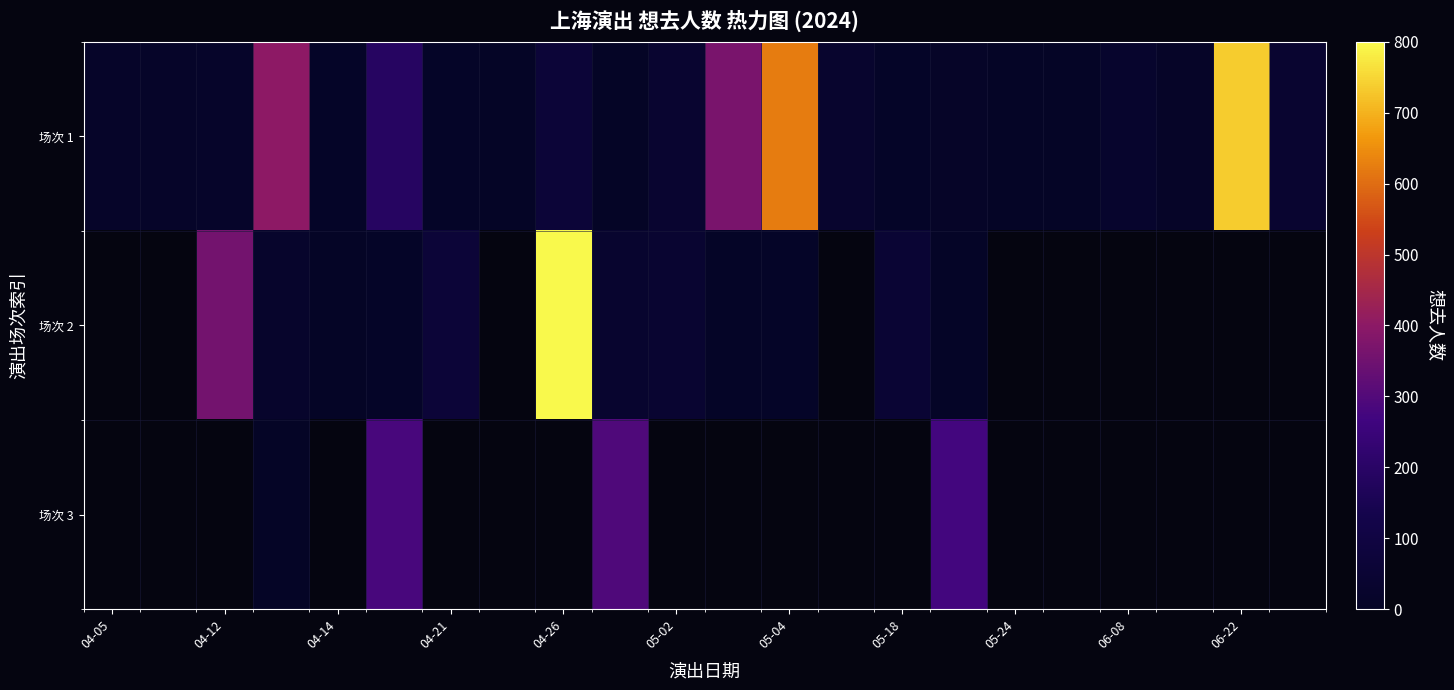

Which series has the largest total across all categories?

场次 1